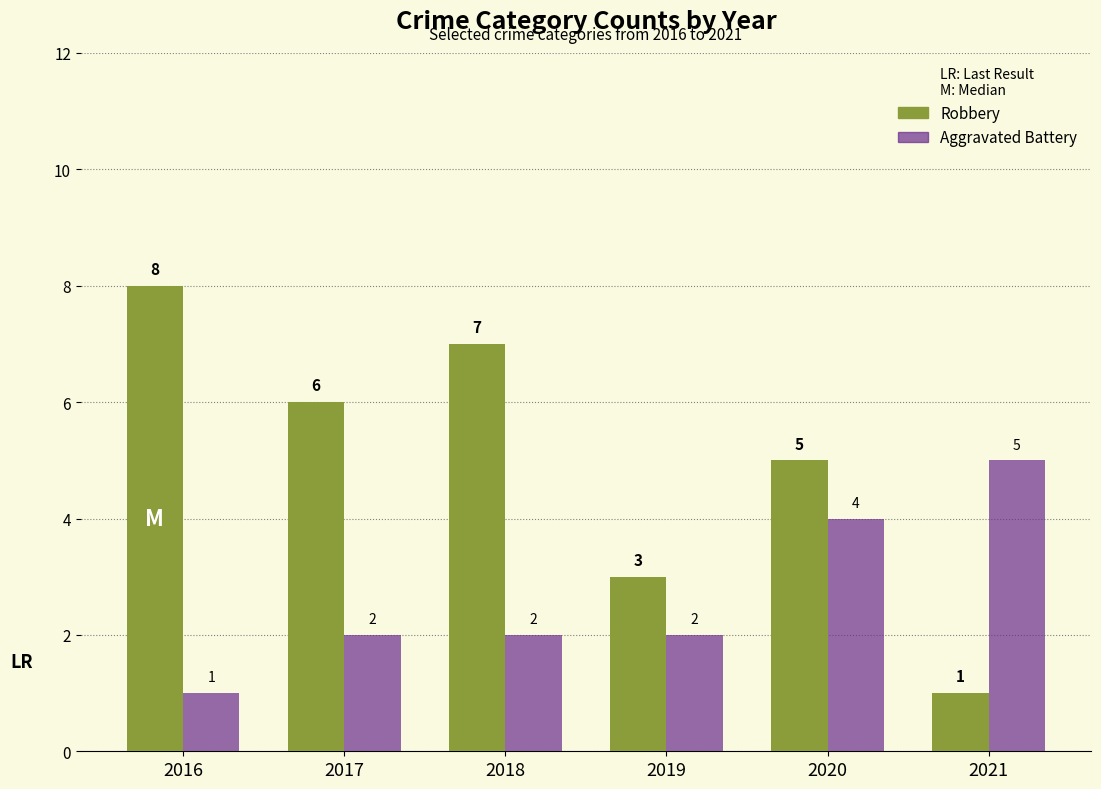

Is it true that Aggravated Battery equals 3 at 2018?

False